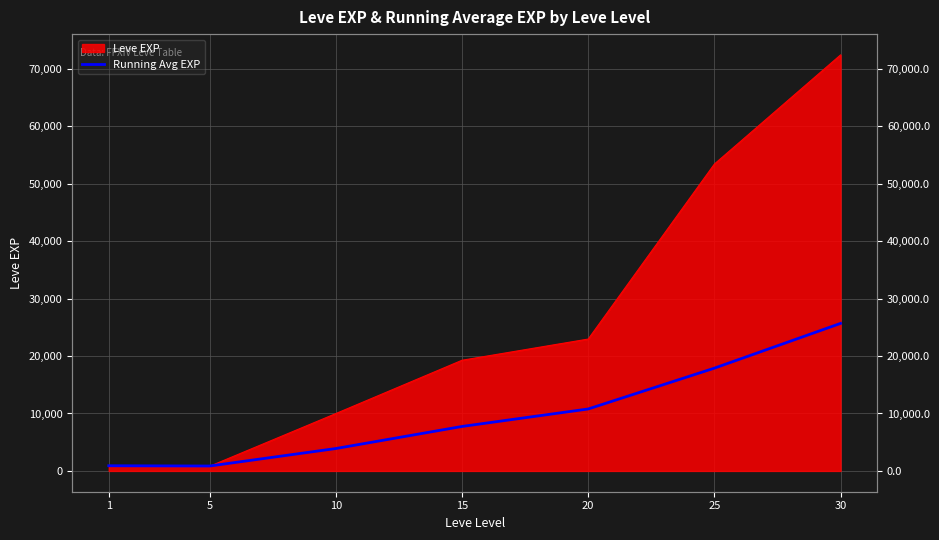

Which label corresponds to the smallest value in the chart?

5